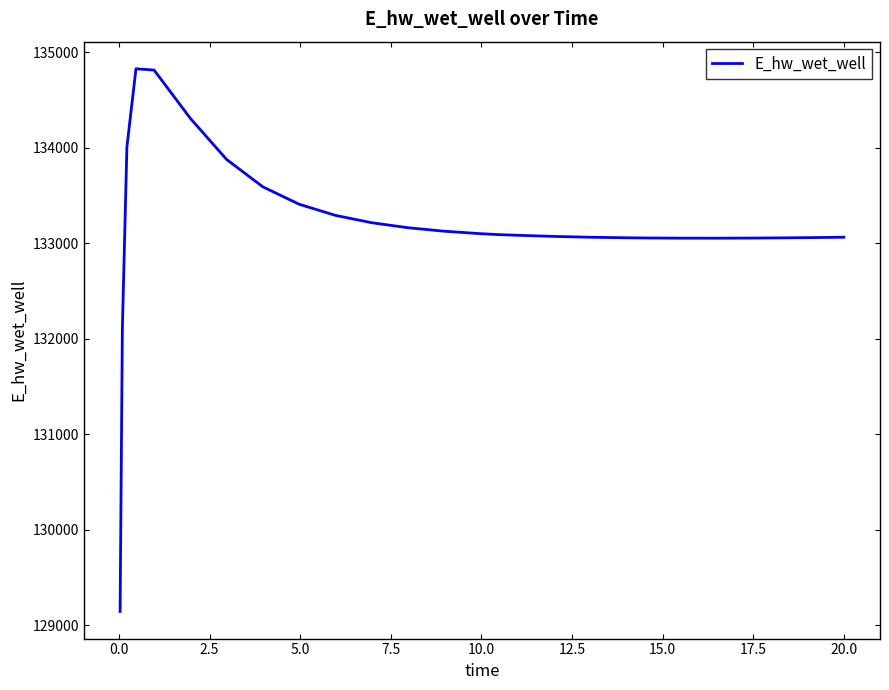

Does the chart display data point markers on the line(s)?

No